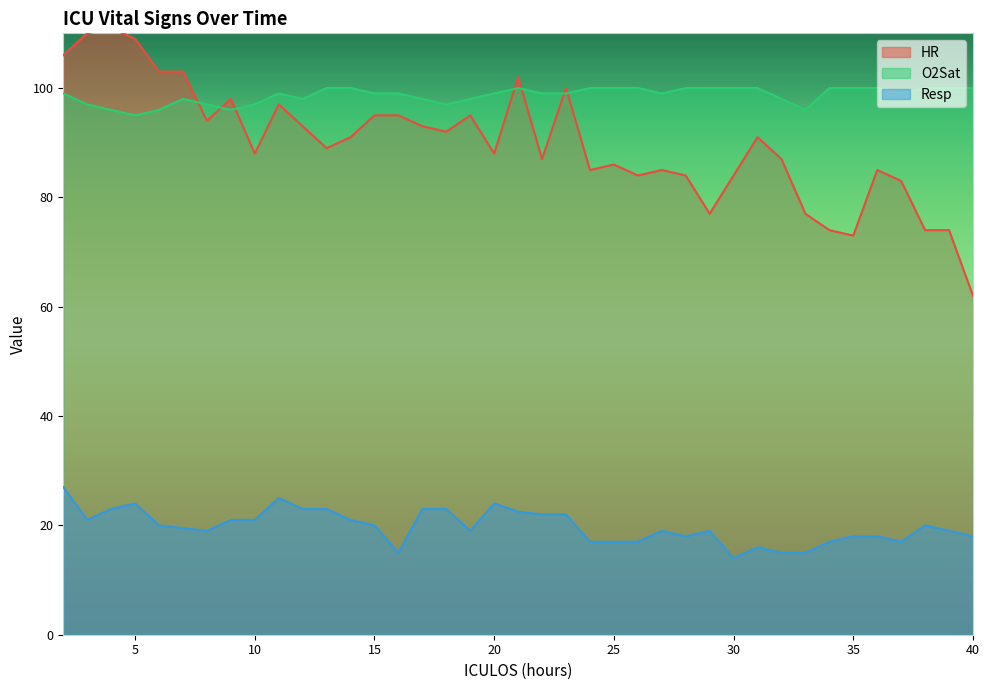

Does the chart display data point markers on the line(s)?

No